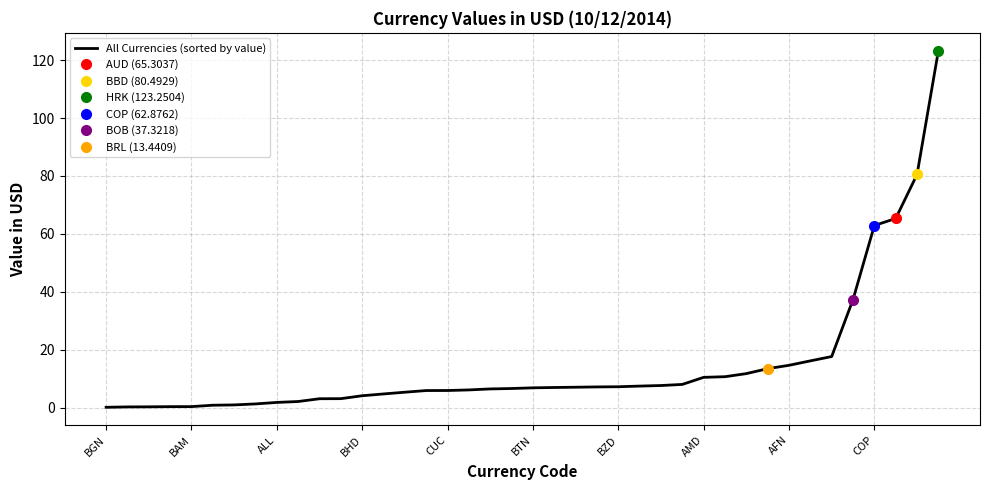

The All Currencies (sorted by value) series shows 7.2 at BZD. True or false?

True